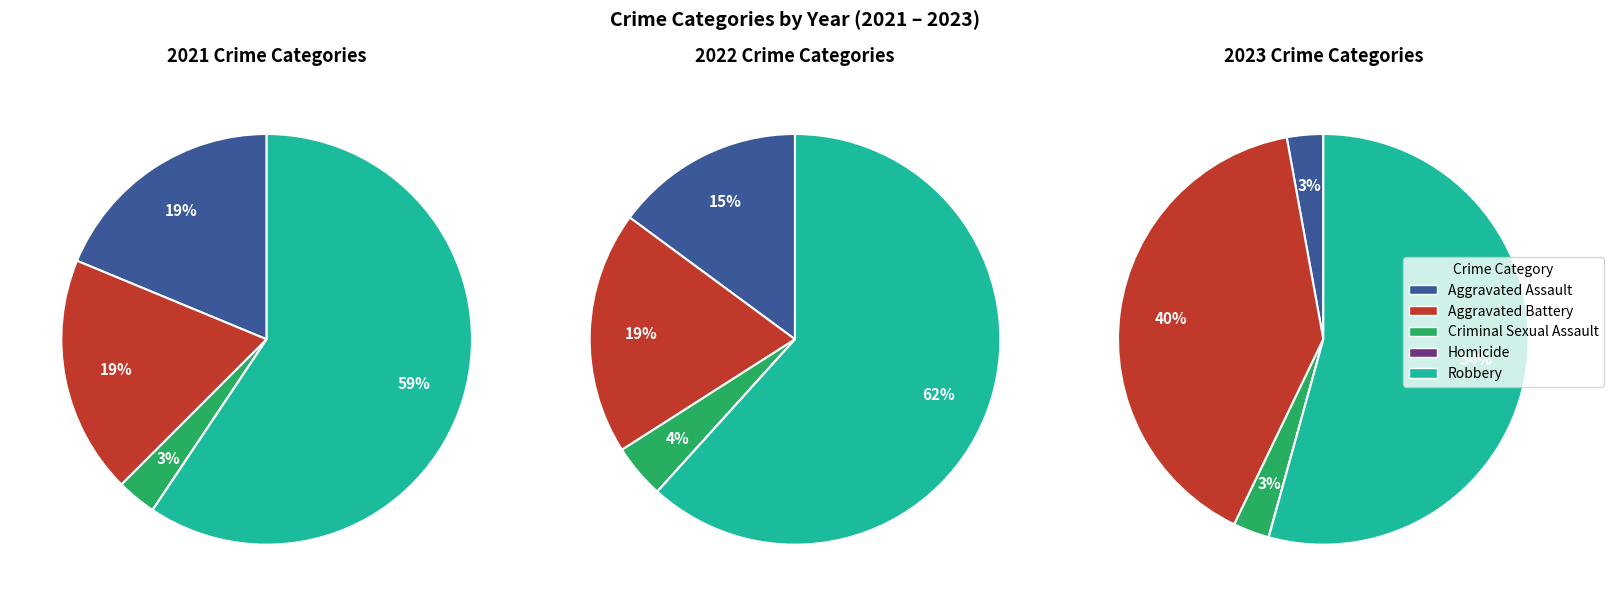

Is the sum of values_2022 and values_2021 greater than half?

No